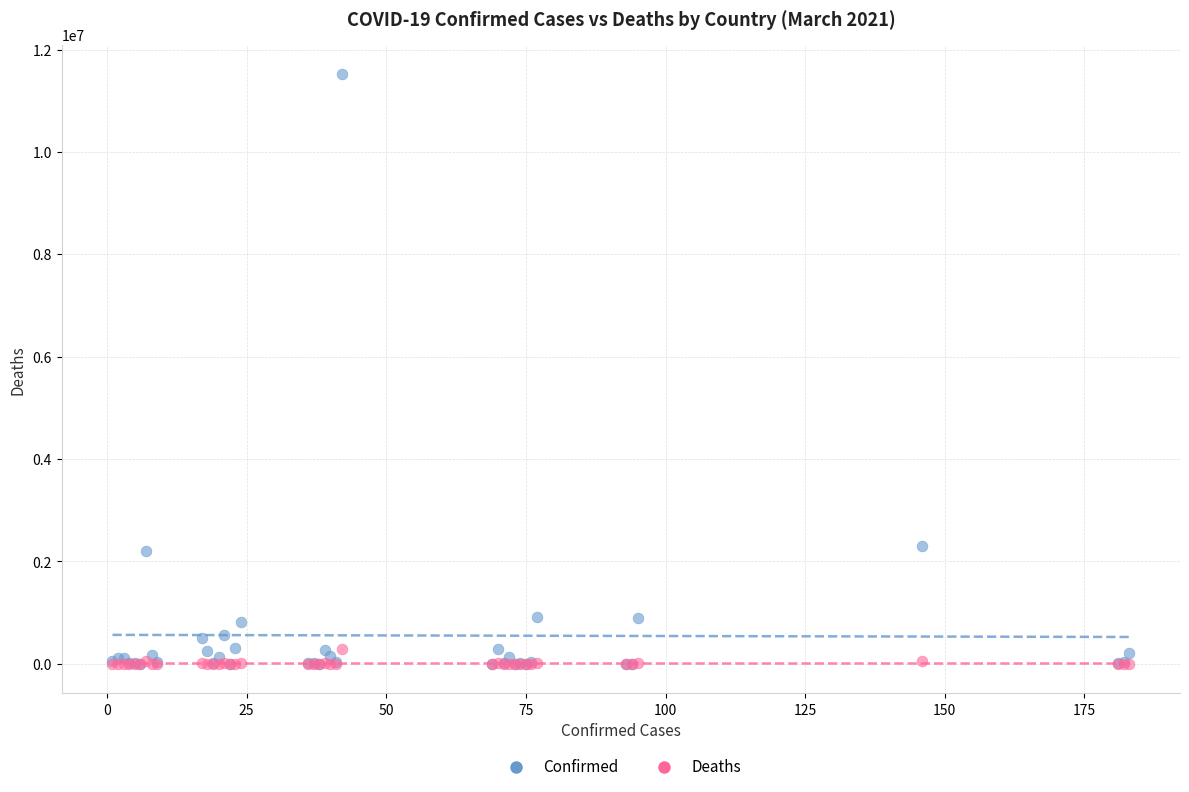

What are all the series names shown in the legend?

Confirmed, Deaths